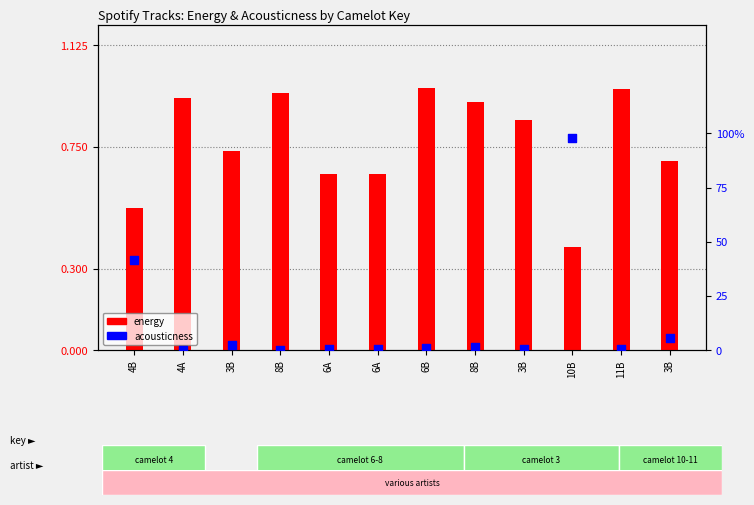

Is the value of acousticness at 4A greater than the value of energy at 4B?

No